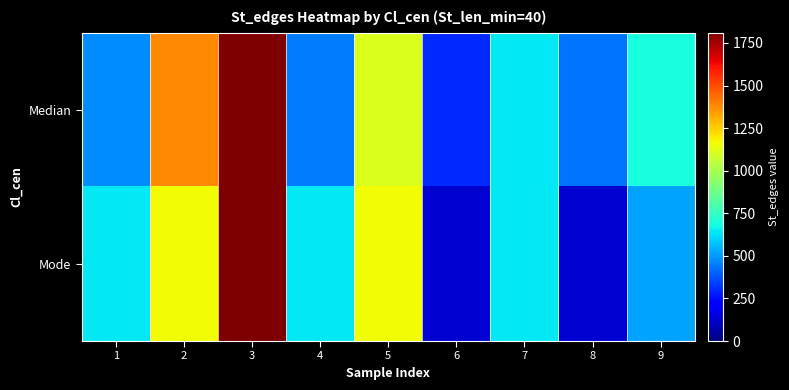

At which category is the sum across all series the highest?

3